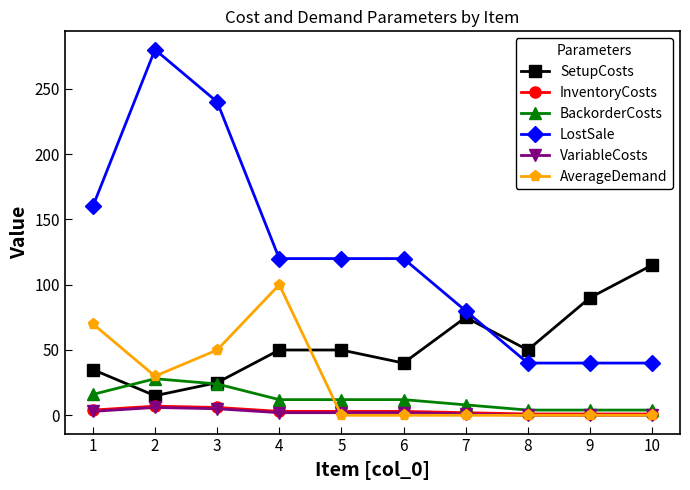

At which label does LostSale first exceed 120?

1